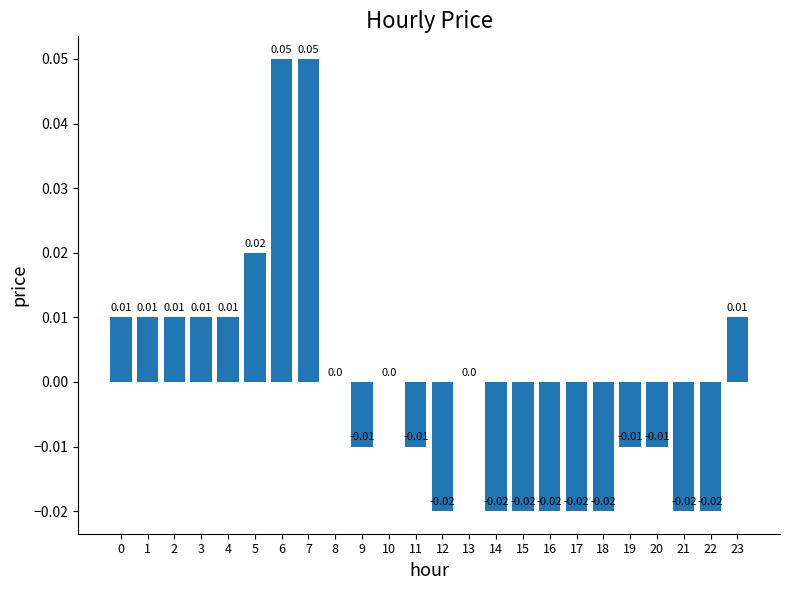

Reading right to left, what are all the values shown in this chart?

0.0	-0.0	-0.0	-0.0	-0.0	-0.0	-0.0	-0.0	-0.0	-0.0	0.0	-0.0	-0.0	0.0	-0.0	0.0	0.1	0.1	0.0	0.0	0.0	0.0	0.0	0.0